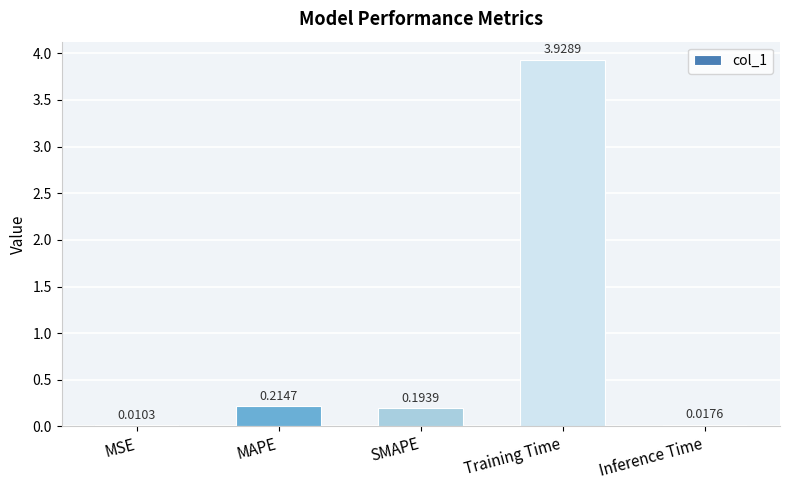

At which label is the value closest to 1?

MAPE